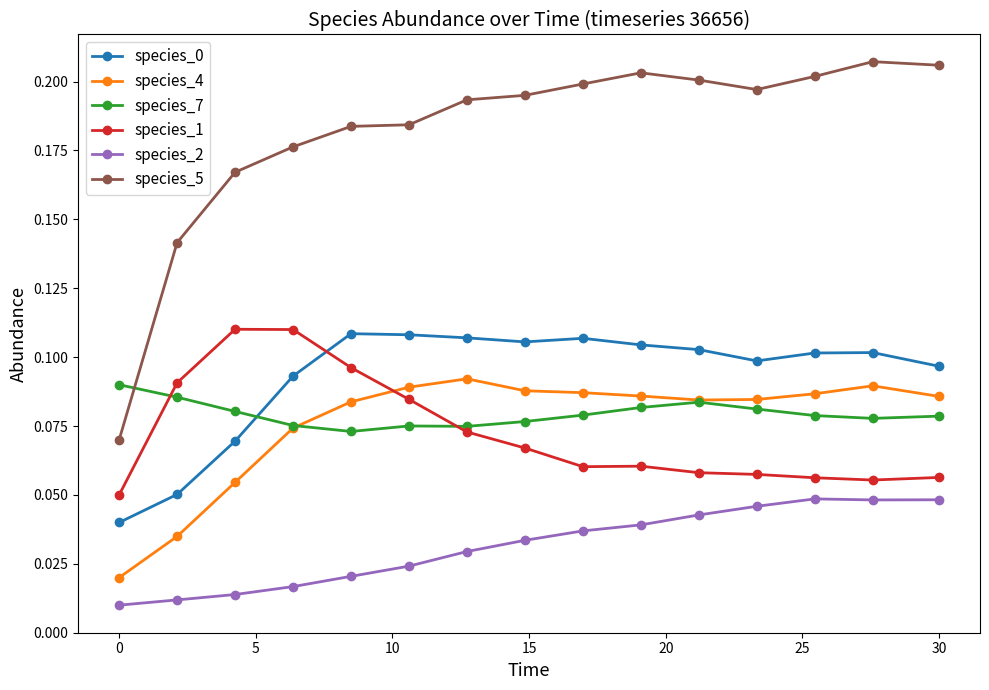

True or false: species_1 and species_2 cross at least once.

False